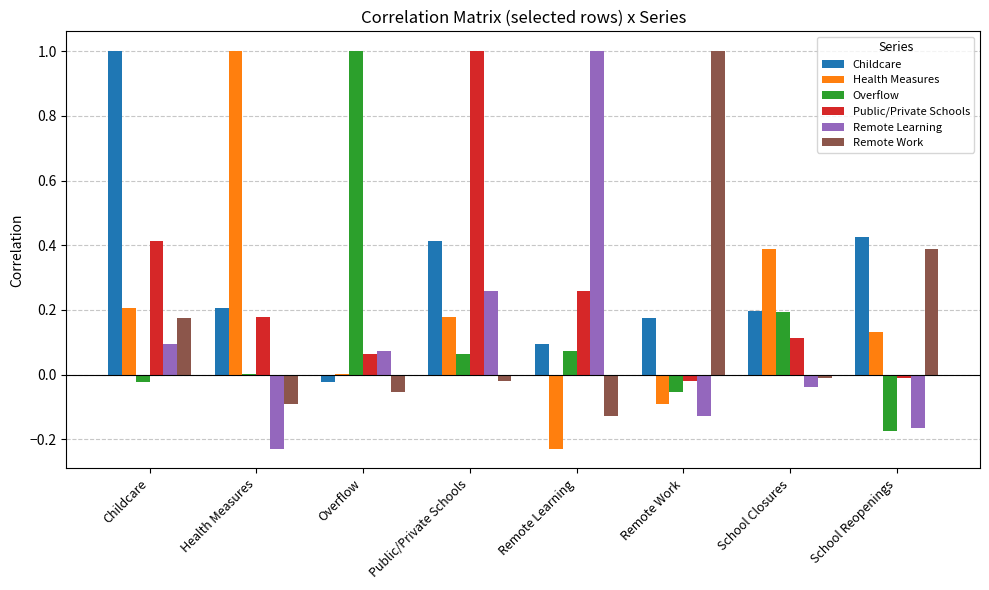

Where does the Health Measures series first go above 0?

Childcare